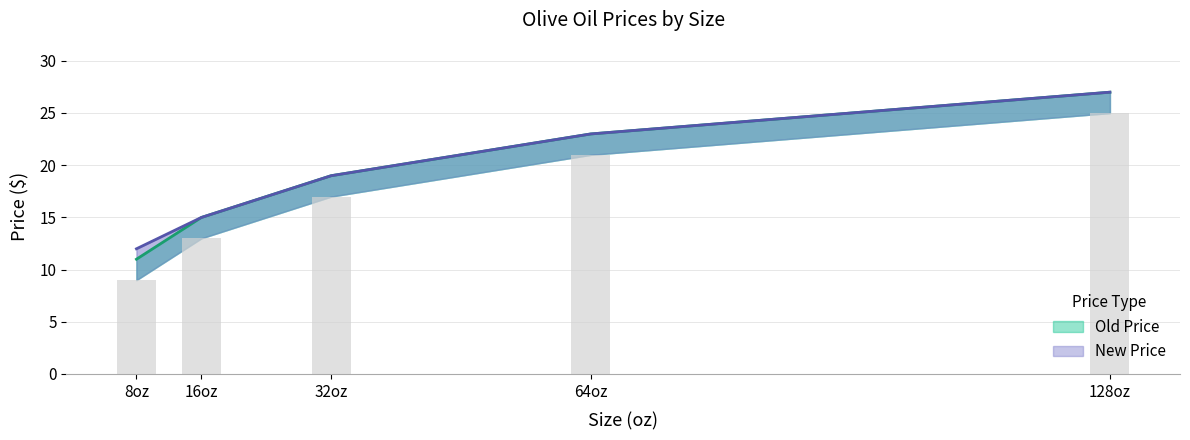

True or false: New Price has a value of 34.2 at 32oz.

False